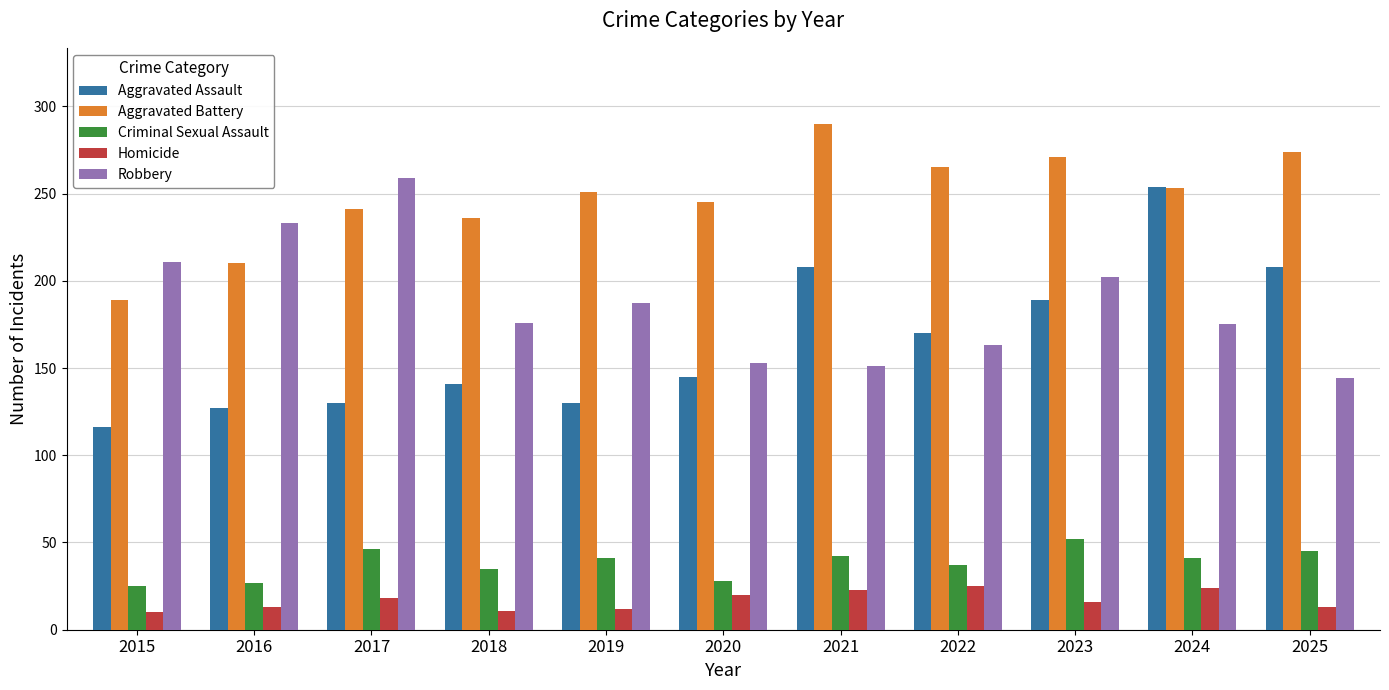

What is the difference between the maximum and minimum values in the Robbery series?

115